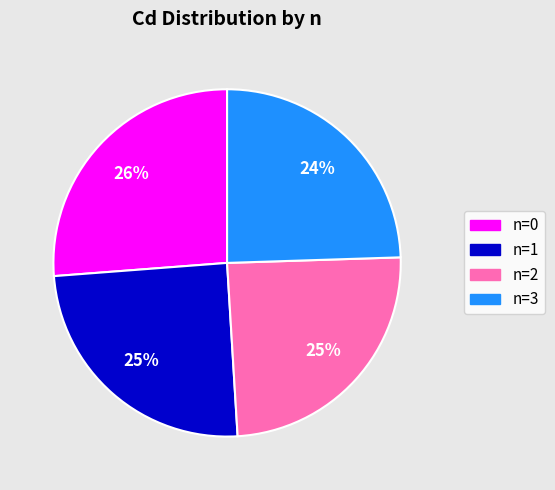

Is there any slice that represents more than half of the pie?

No